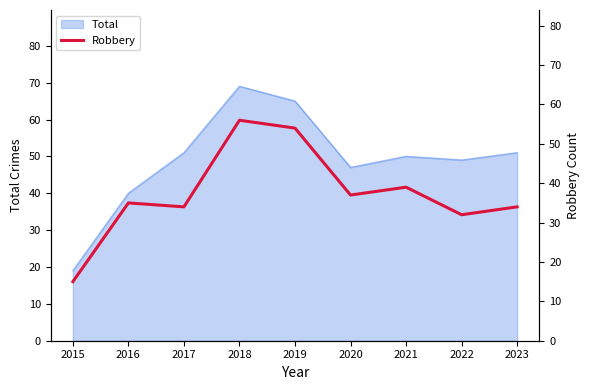

At which category does the data reach its first local peak?

2016